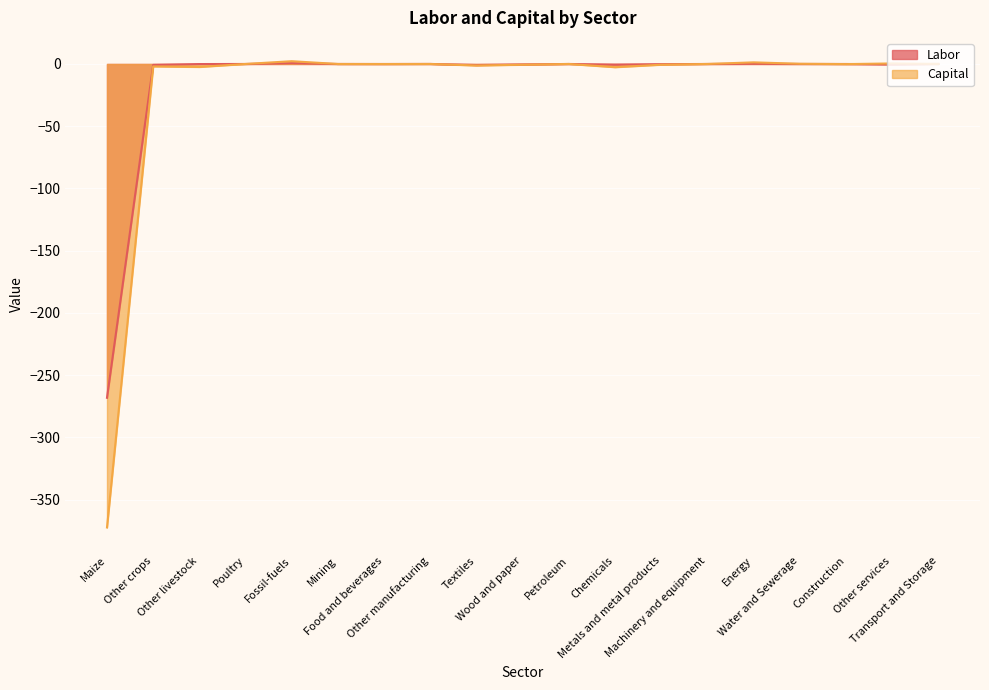

What is the maximum value shown in the chart?

2.2